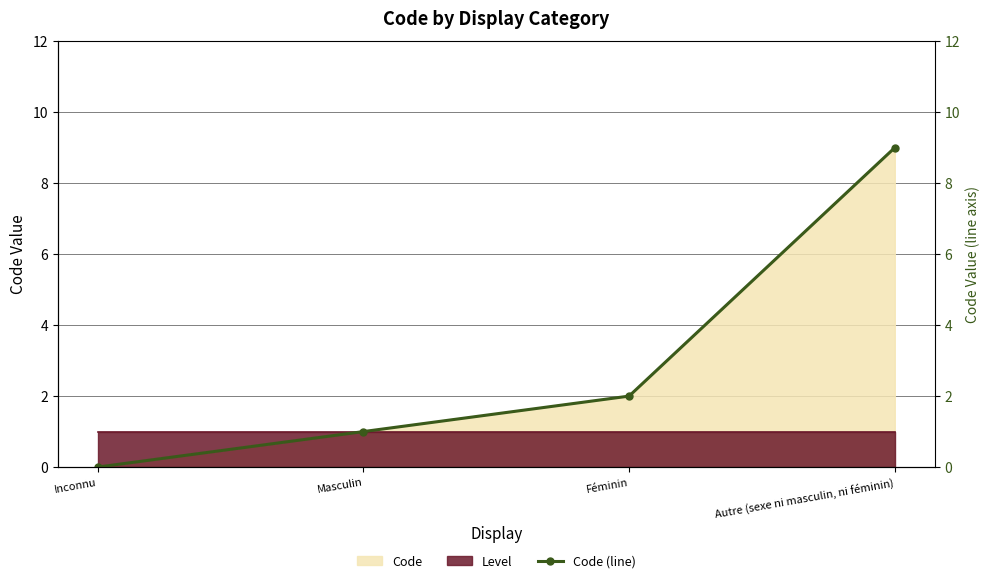

What is the difference between the second highest and minimum values?

2